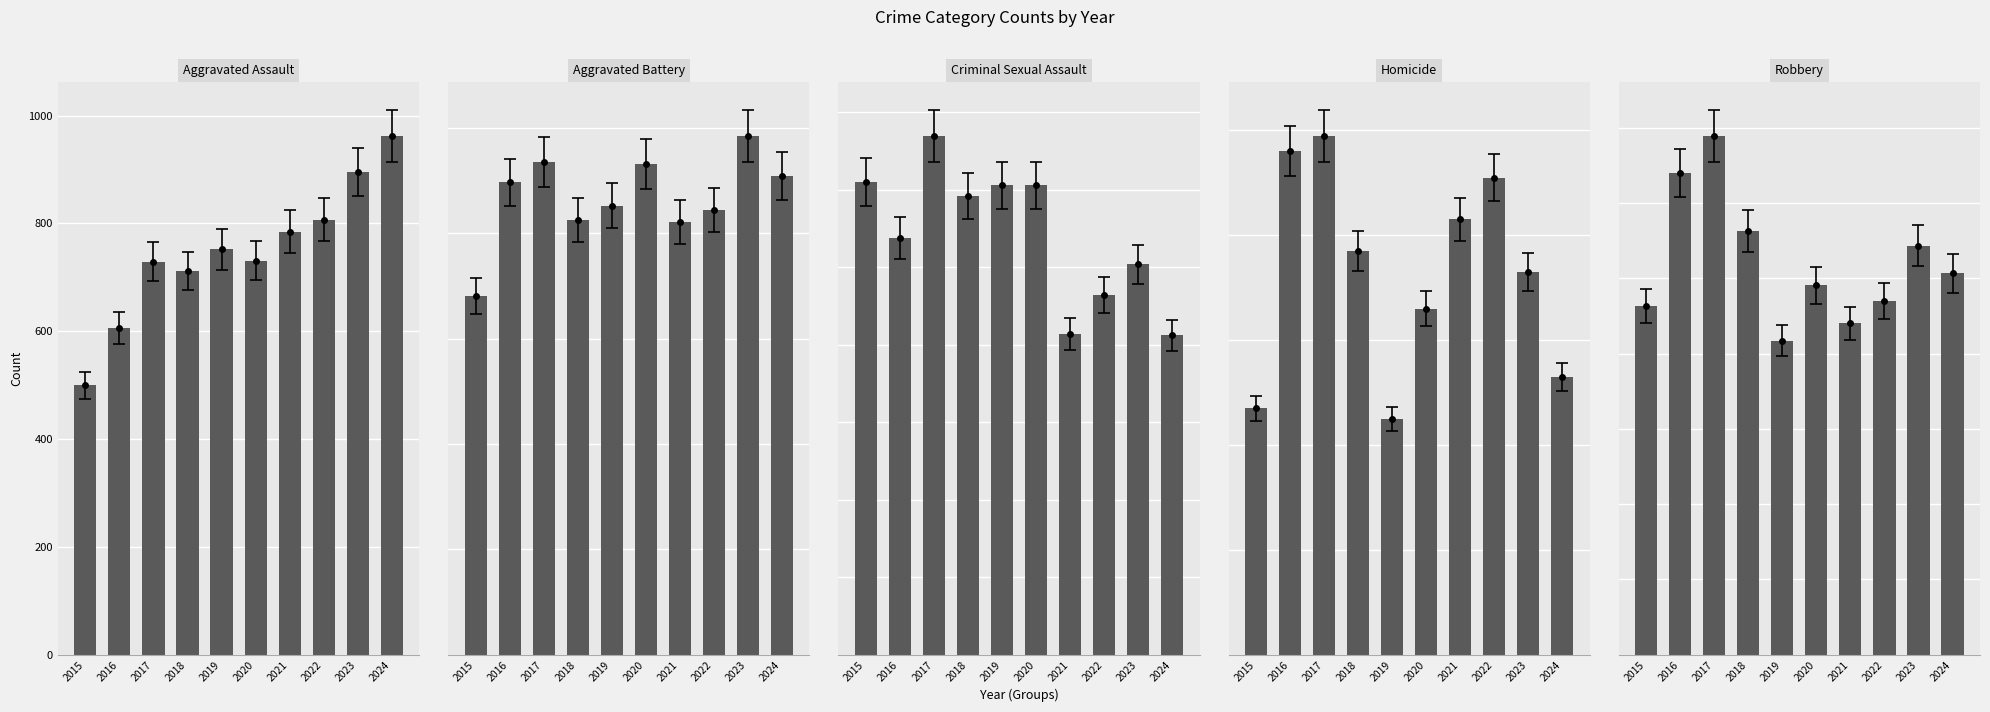

Reading right to left, extract all data points from this chart.

Aggravated Assault: 963	896	807	785	731	752	712	729	606	500
Aggravated Battery: 909	986	845	822	932	853	826	936	897	681
Criminal Sexual Assault: 206	252	232	207	303	303	296	335	269	305
Homicide: 53	73	91	83	66	45	77	99	96	47
Robbery: 1266	1358	1175	1101	1227	1043	1408	1724	1599	1158